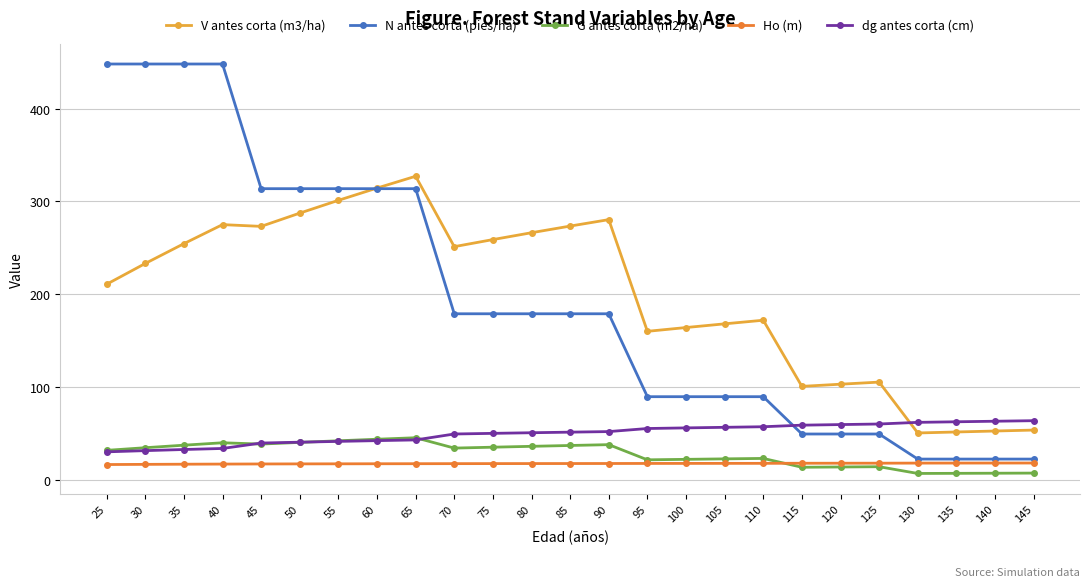

What is the total value across all series at 35?

789.0